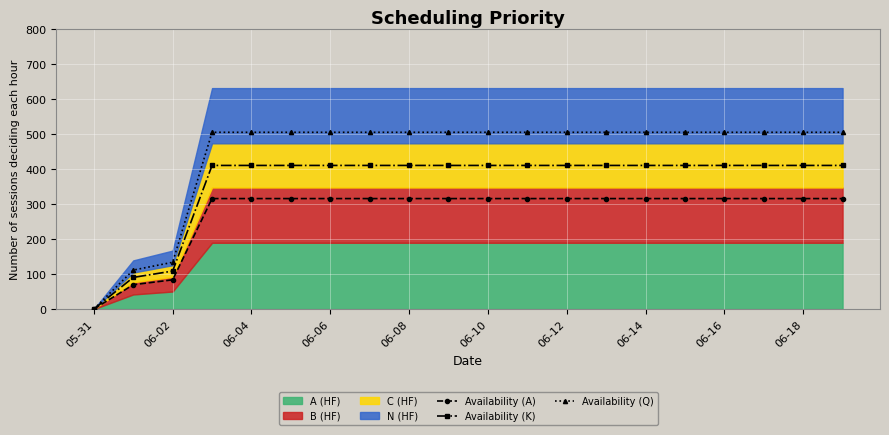

Which series has the widest spread of values?

Availability (Q)